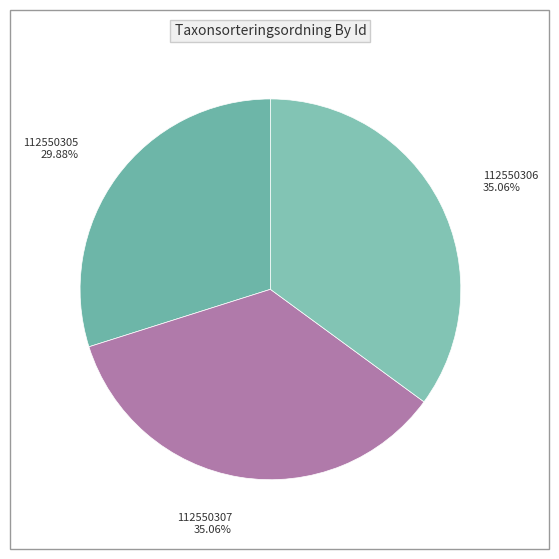

The 112550306 slice represents 43% of the pie. True or false?

False